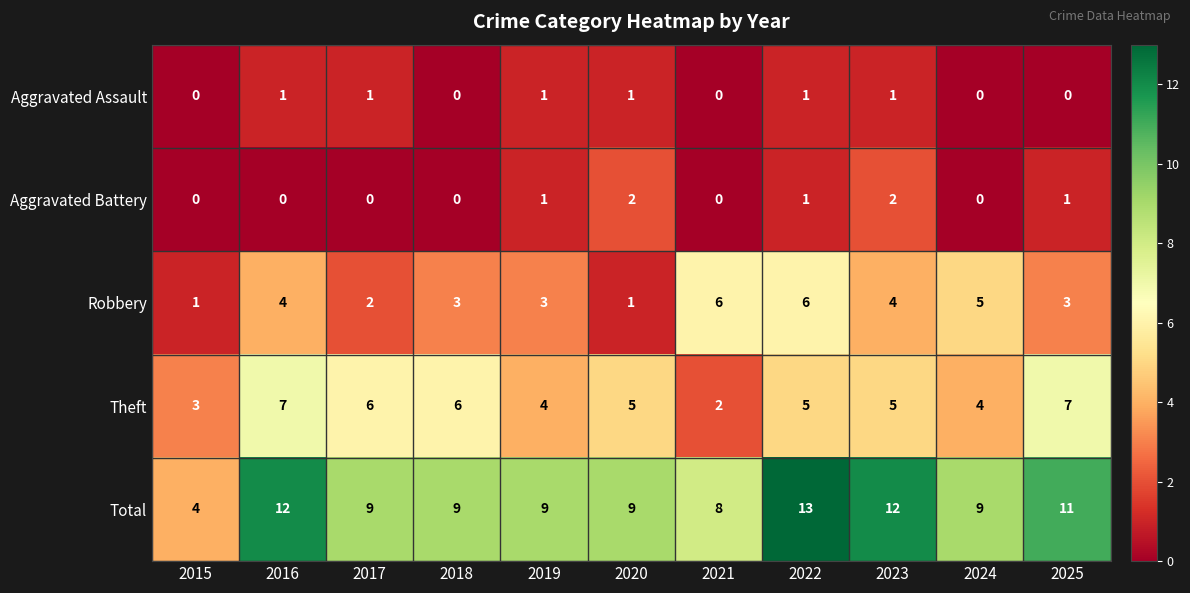

What is the difference between the highest and lowest values at 2024?

9